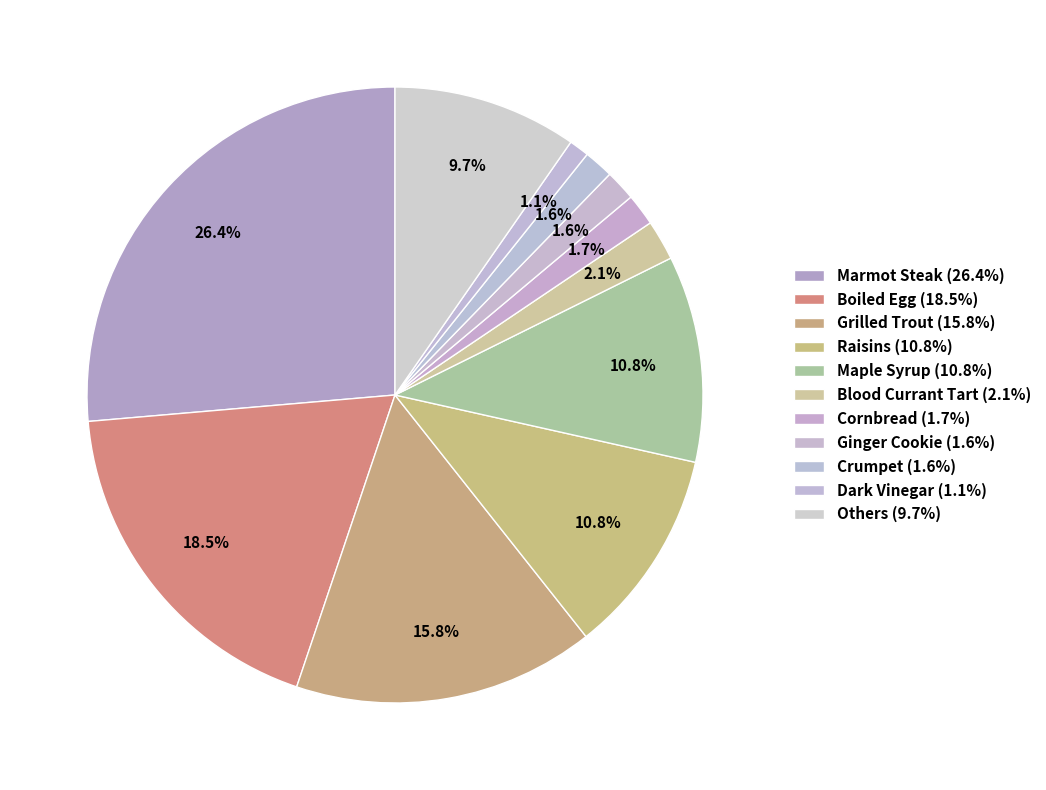

Count the number of slices in the pie.

11